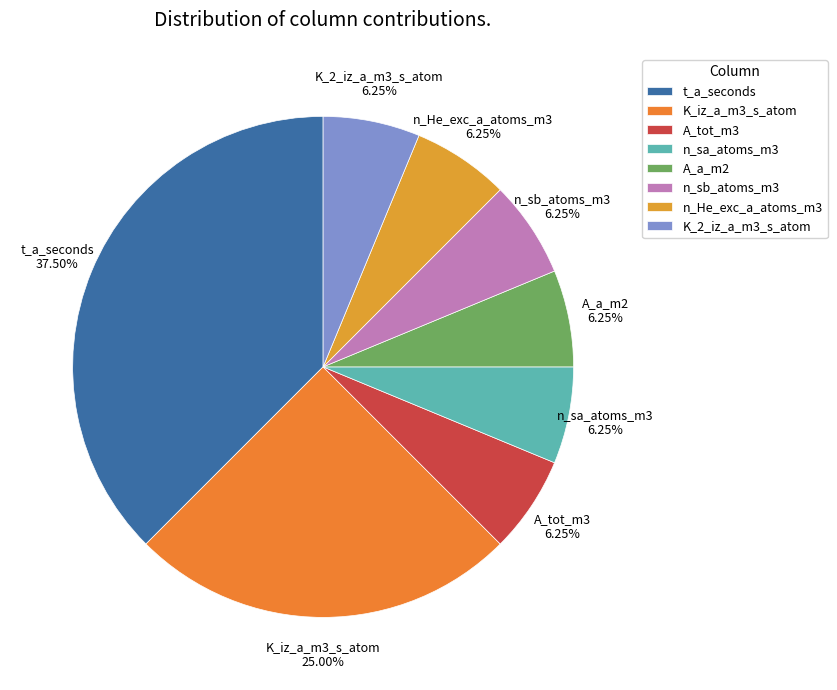

Which slice is the largest?

t_a_seconds